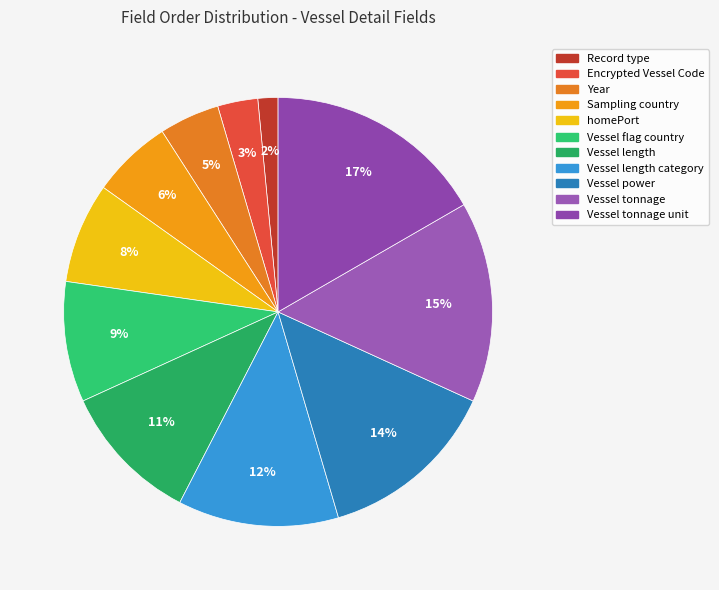

What is the largest slice in the pie chart?

Vessel tonnage unit